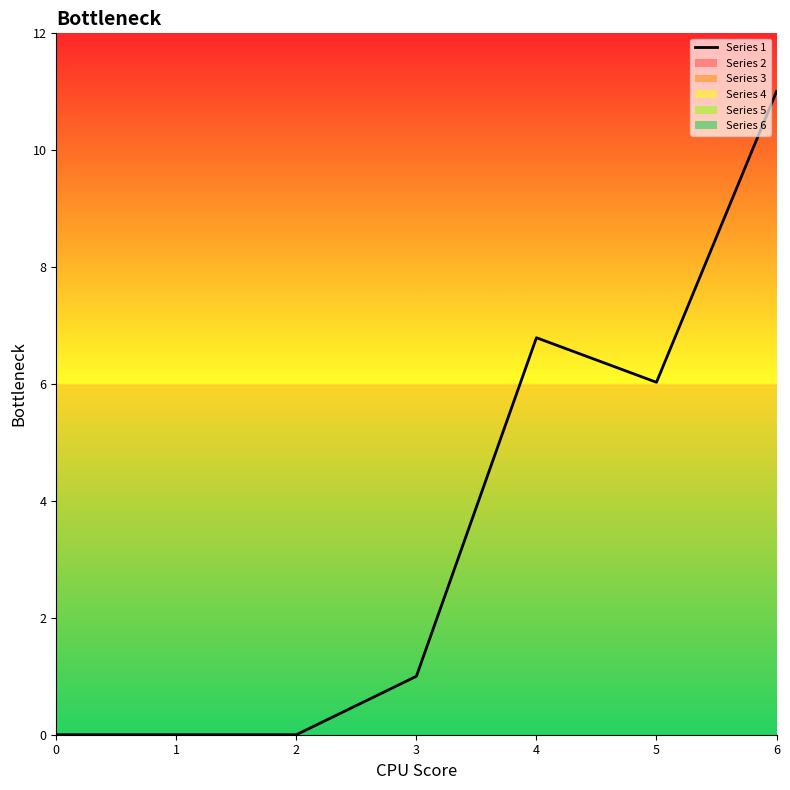

True or false: 2 has more than 0 points higher than both neighbors.

False